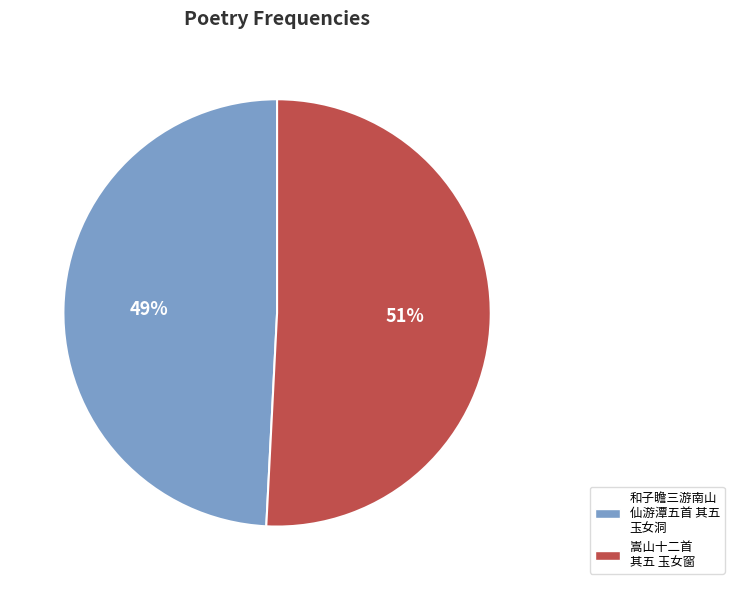

Count the number of slices in the pie.

2